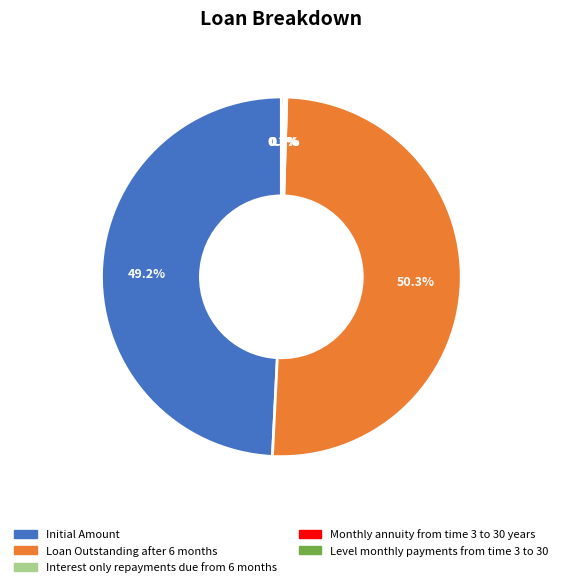

To the nearest percent, what portion does Initial Amount represent?

49%